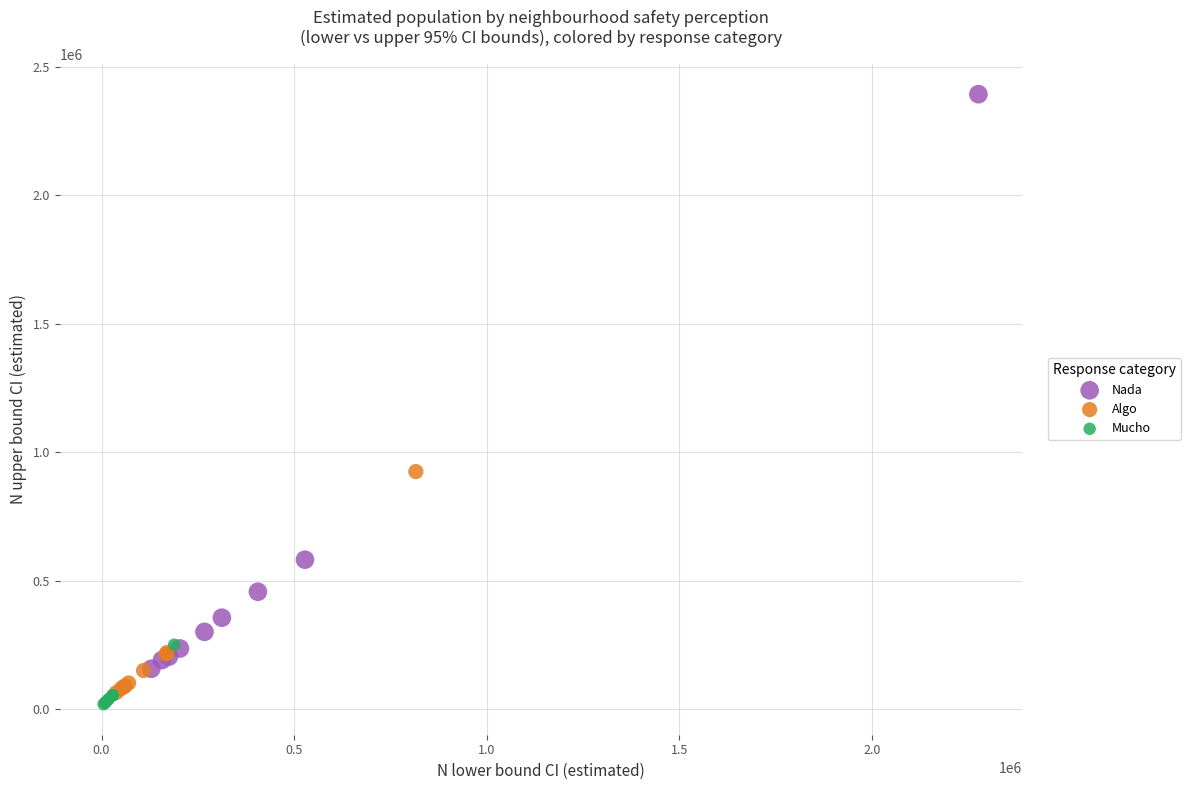

Which series has the widest spread of Y values?

Nada